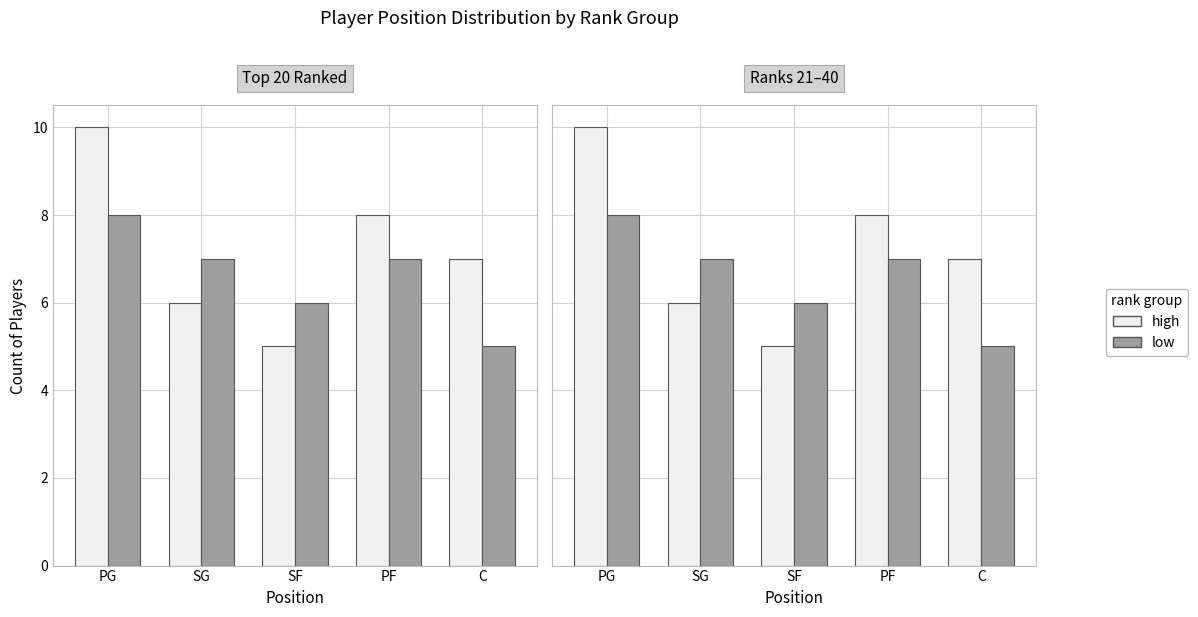

Rank the series at PG from highest to lowest value.

high, low